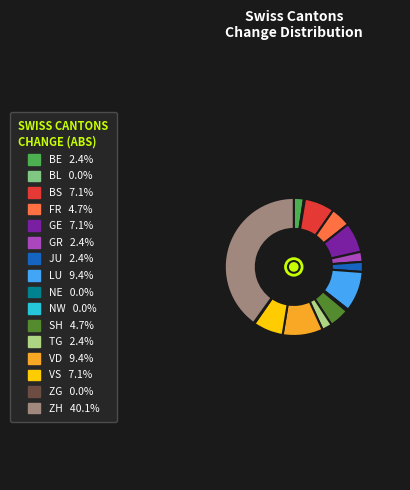

Is there a majority slice in this chart?

No